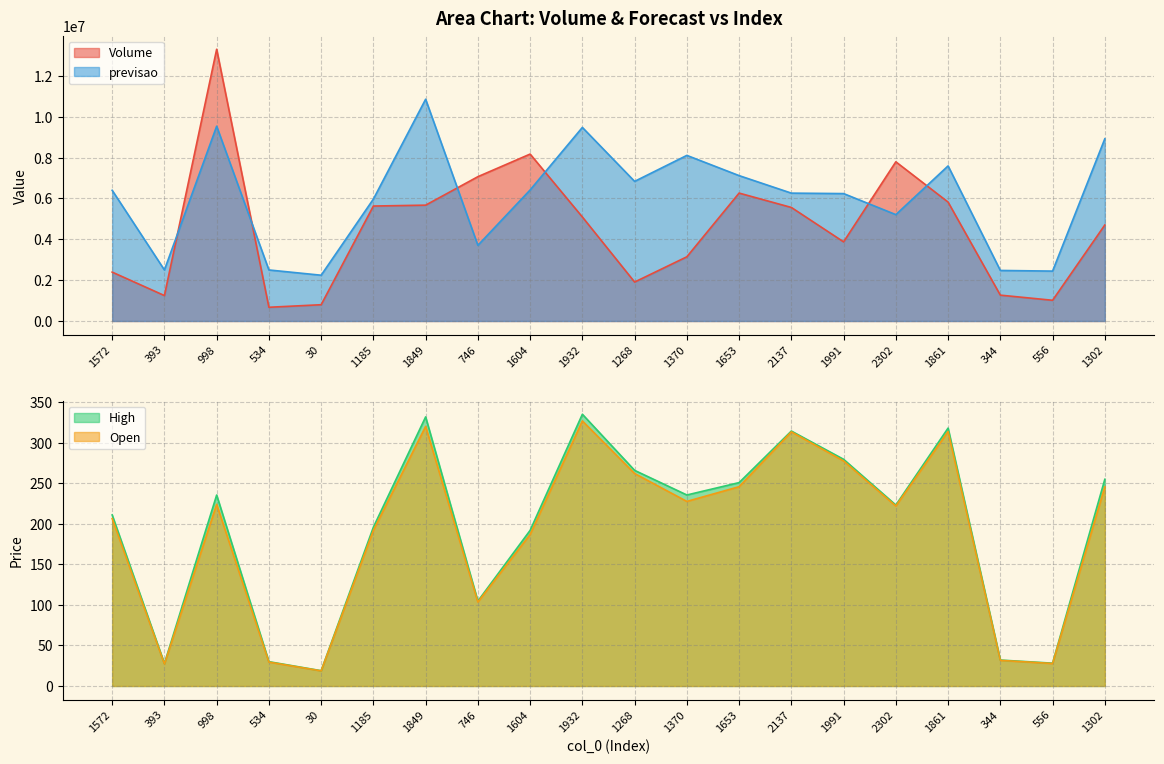

What position from the left is 2137?

14